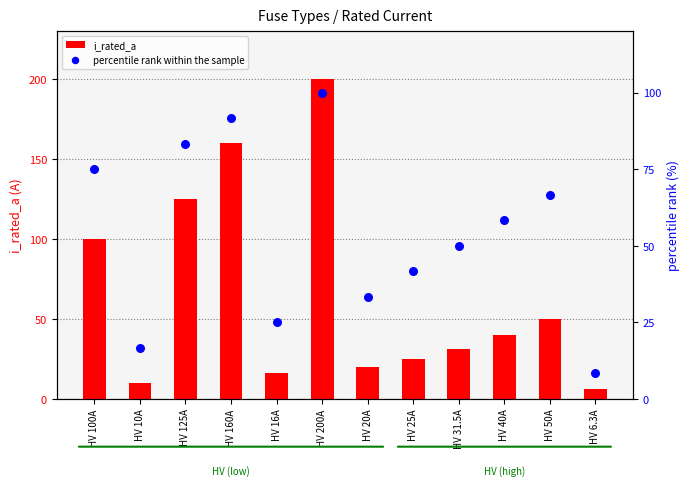

At how many categories does at least one series exceed 111?

3